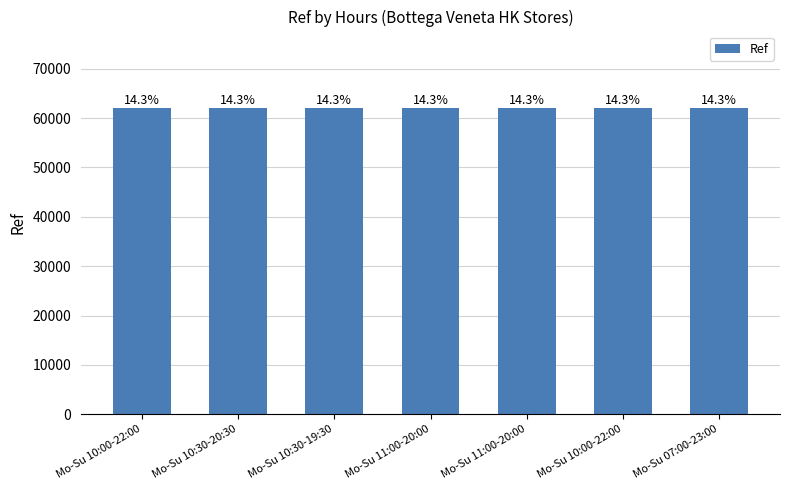

What is the difference between the second highest and minimum values?

8